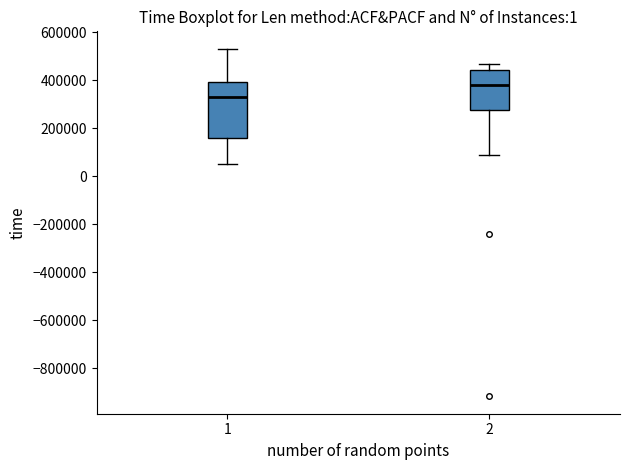

Comparing the boxes themselves (not the whiskers), which one is the tallest?

1